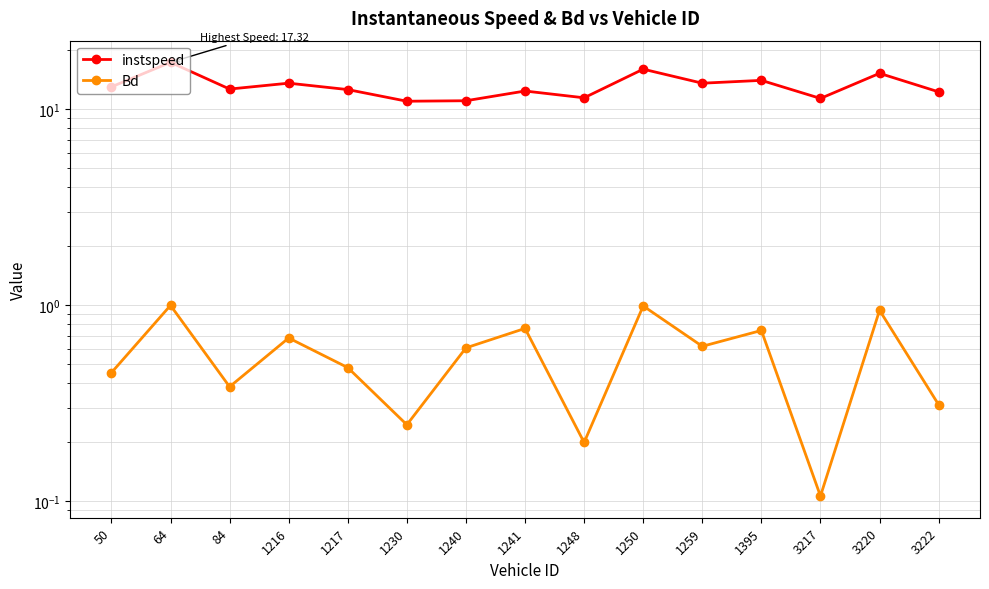

Rank the series by their maximum value, from lowest to highest.

Bd, instspeed